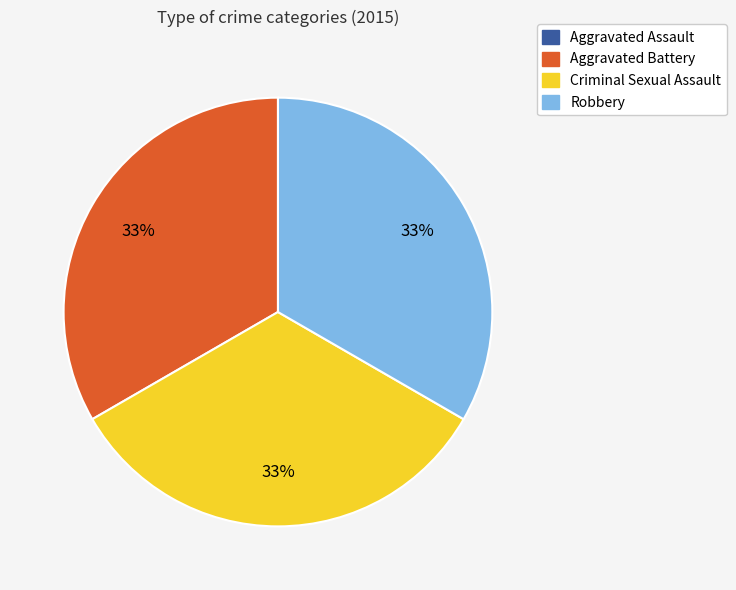

The Robbery slice represents 43% of the pie. True or false?

False